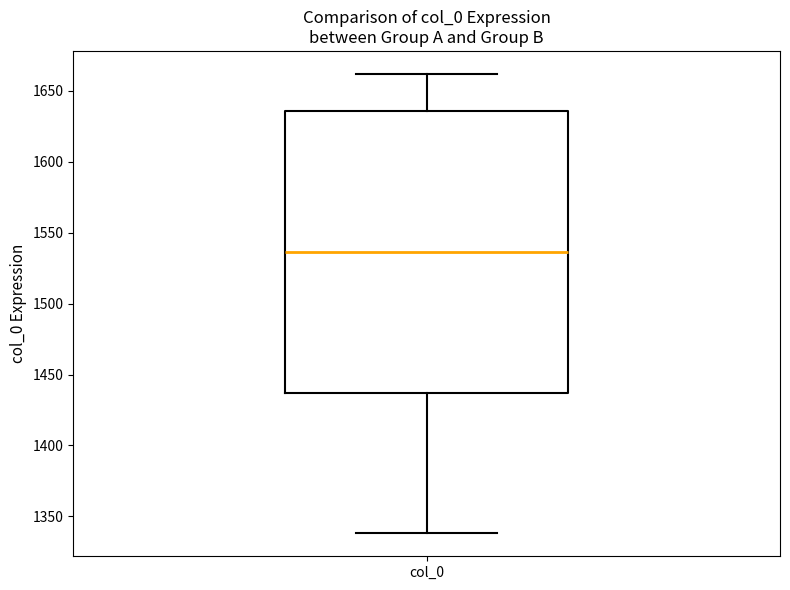

Where does the upper whisker of the box for col_0 end on the y-axis? The values are not printed on the chart, so give them approximately, as read against the axis.

1660